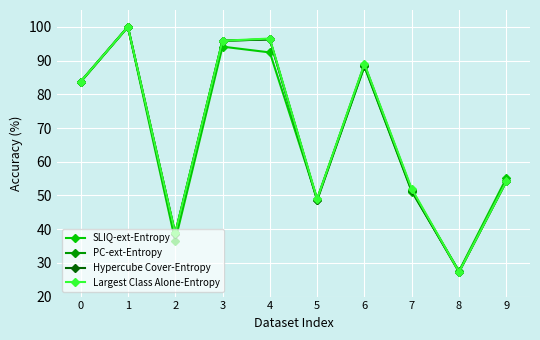

Is it true that Largest Class Alone-Entropy equals 100.0 at 1?

True